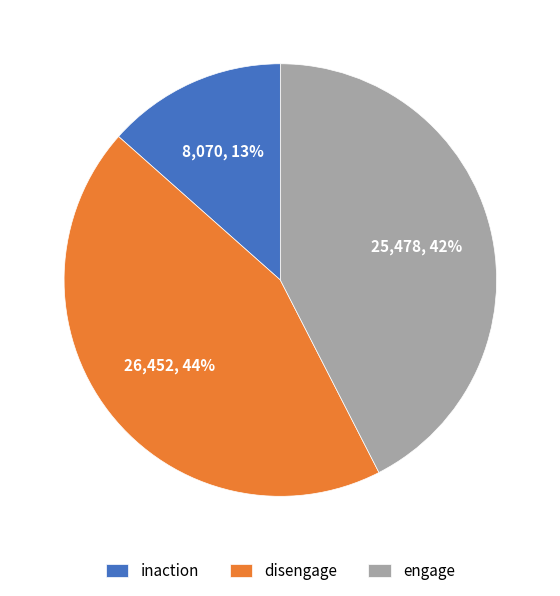

Rank the categories by value from highest to lowest.

disengage, engage, inaction